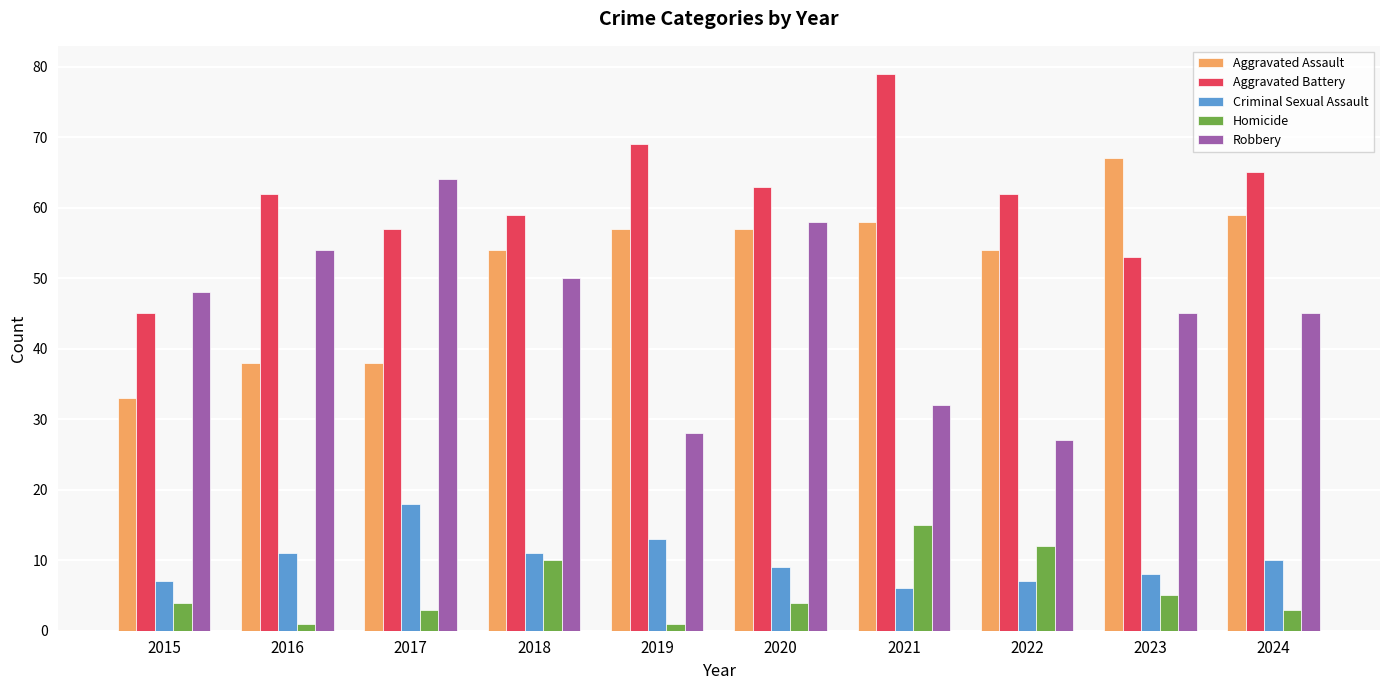

How many distinct data groups are displayed?

5